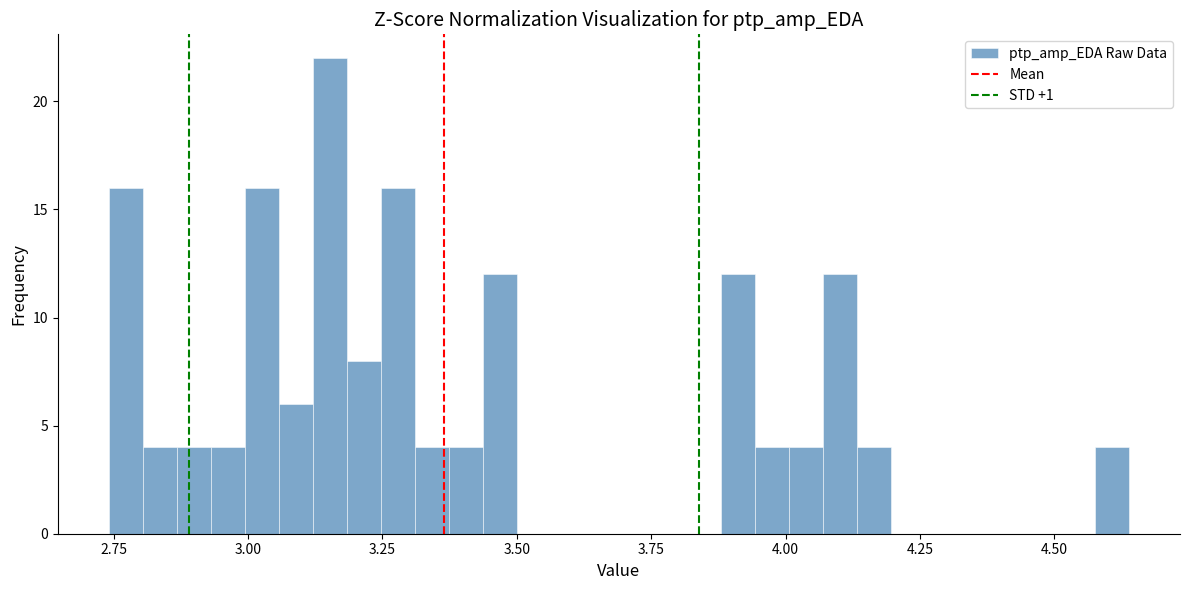

Around what value on the x-axis is the tallest bar? Give the approximate position of its centre, as read against the axis.

3.15